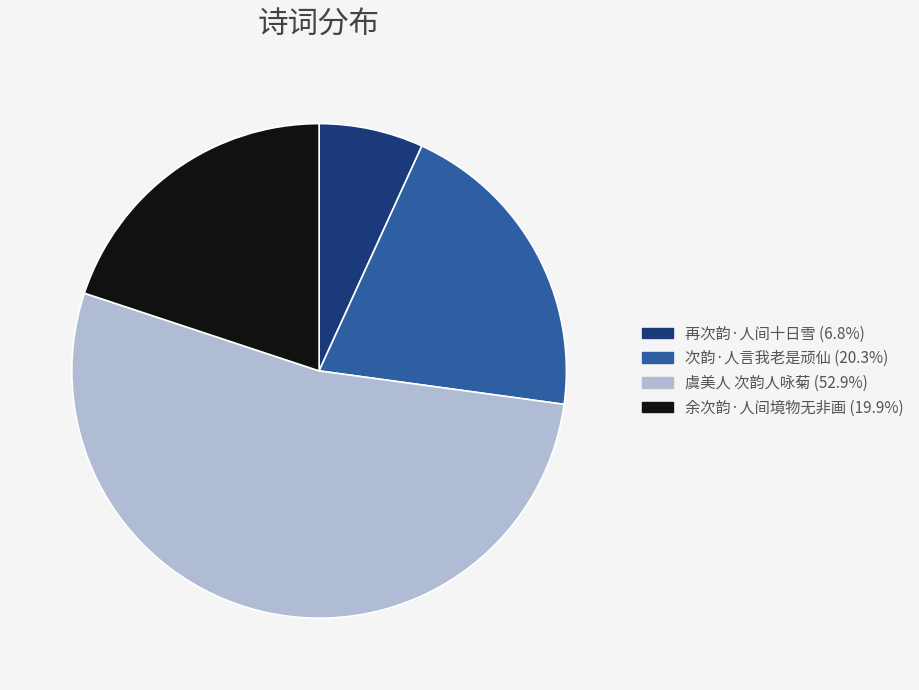

True or false: 次韵·人言我老是顽仙 accounts for 20% of the total.

True